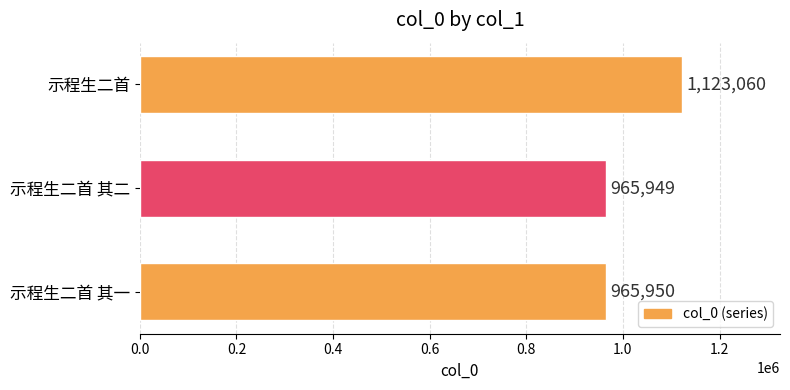

How many data points are less than 965950?

1